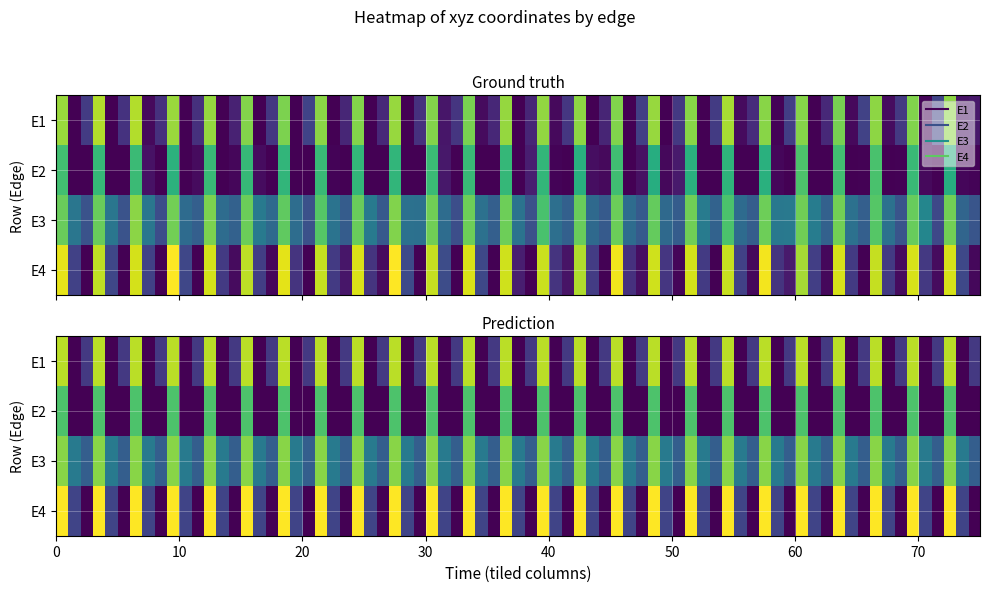

How many distinct data groups are displayed?

4